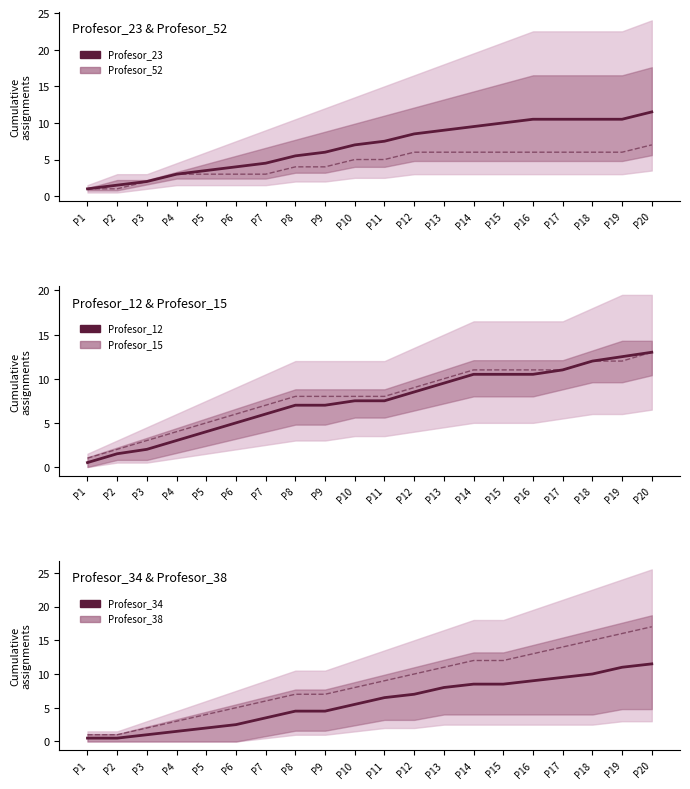

Is the value of Profesor_34 mean at P14 greater than the value of Profesor_52 at P11?

Yes